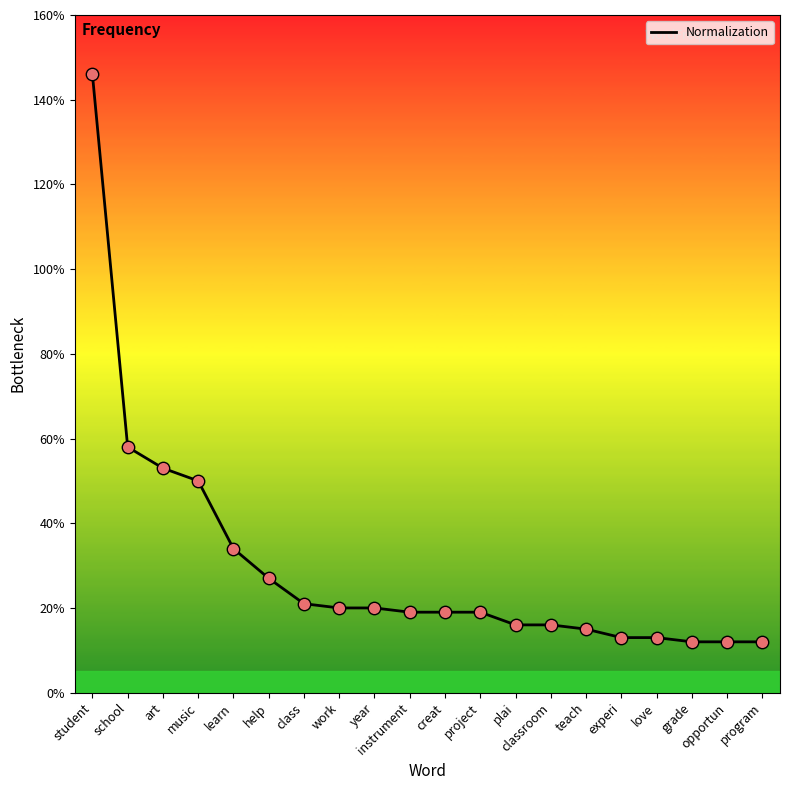

Which has a higher value, learn or instrument?

learn